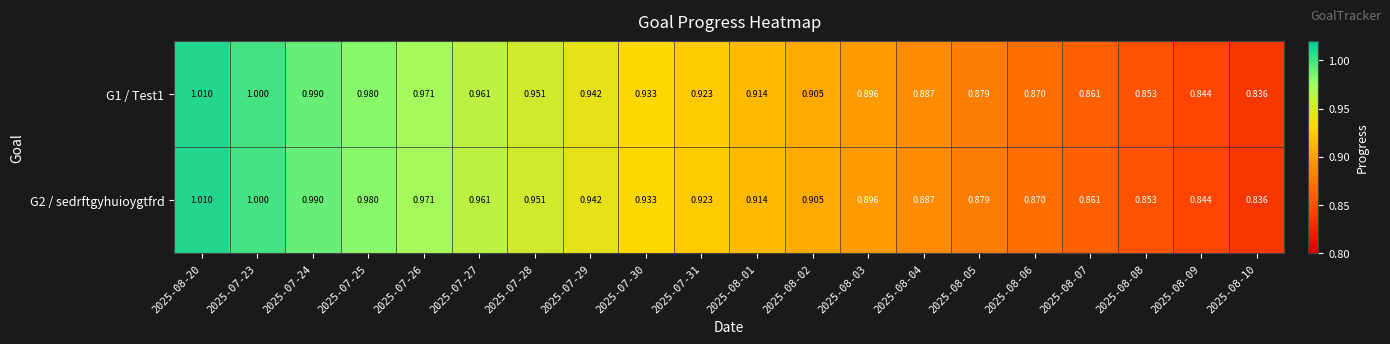

Count the number of data series in this chart.

2